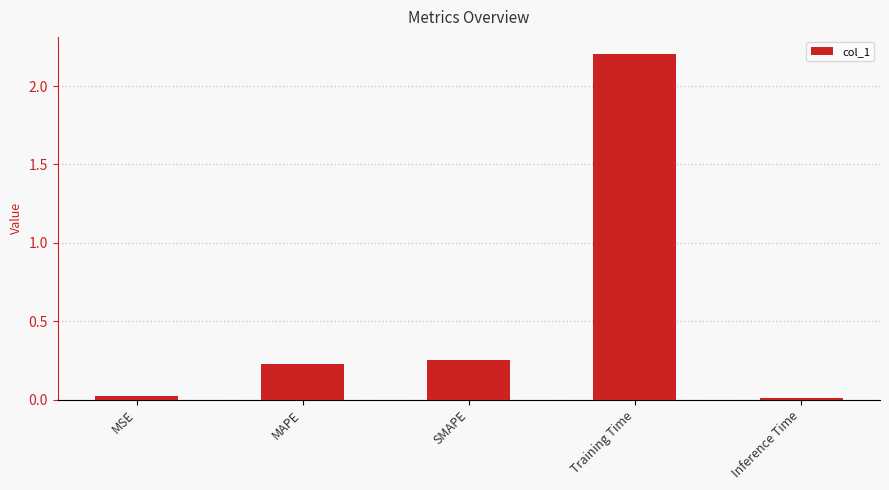

What is the difference between the values at MAPE and Training Time?

2.0